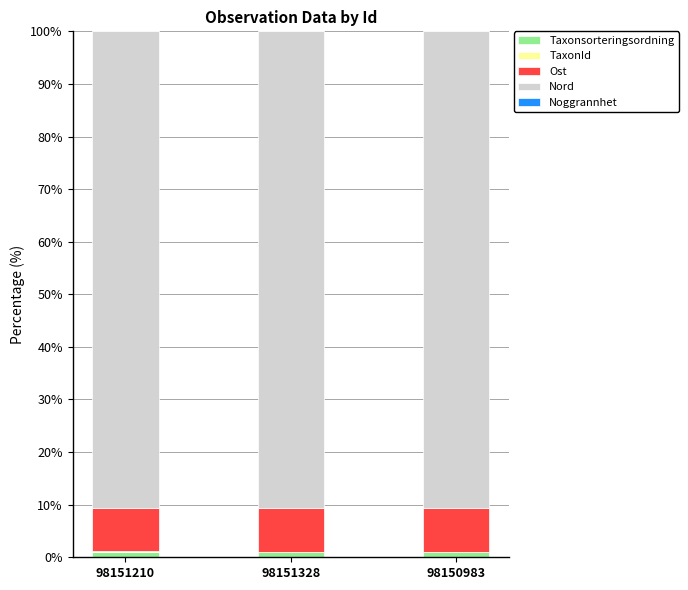

Which series has the widest spread of values?

Nord